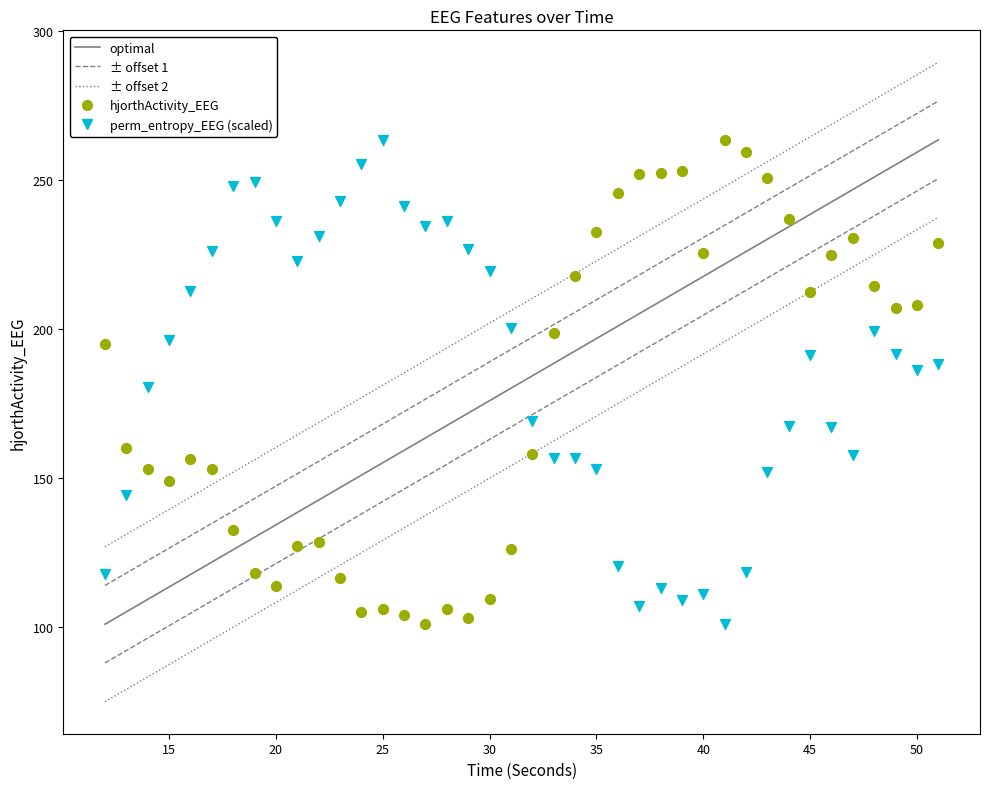

What is the X range (max minus min) for the scatter plot?

39.0